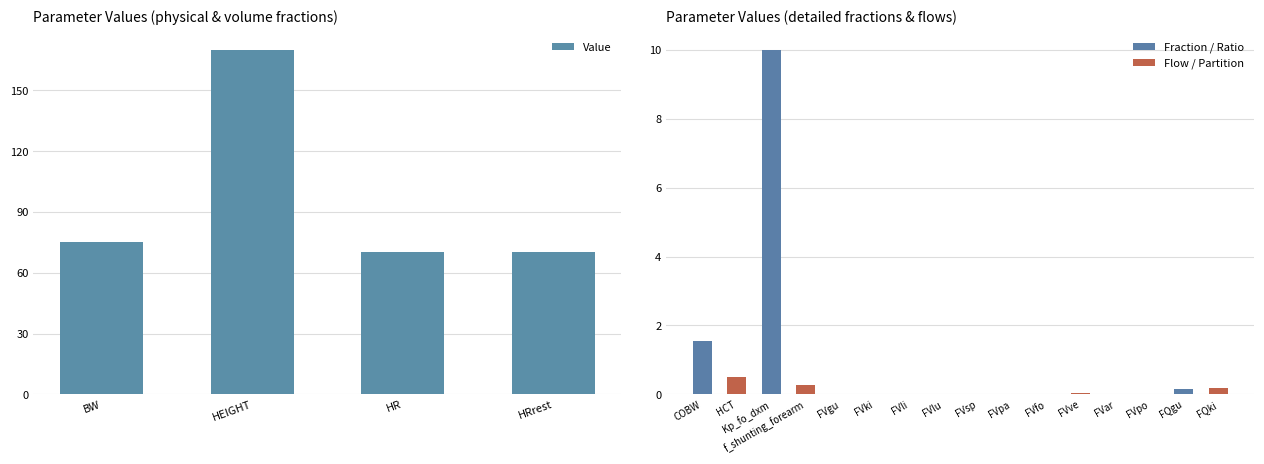

What is the sum of the values at BW and HR?

145